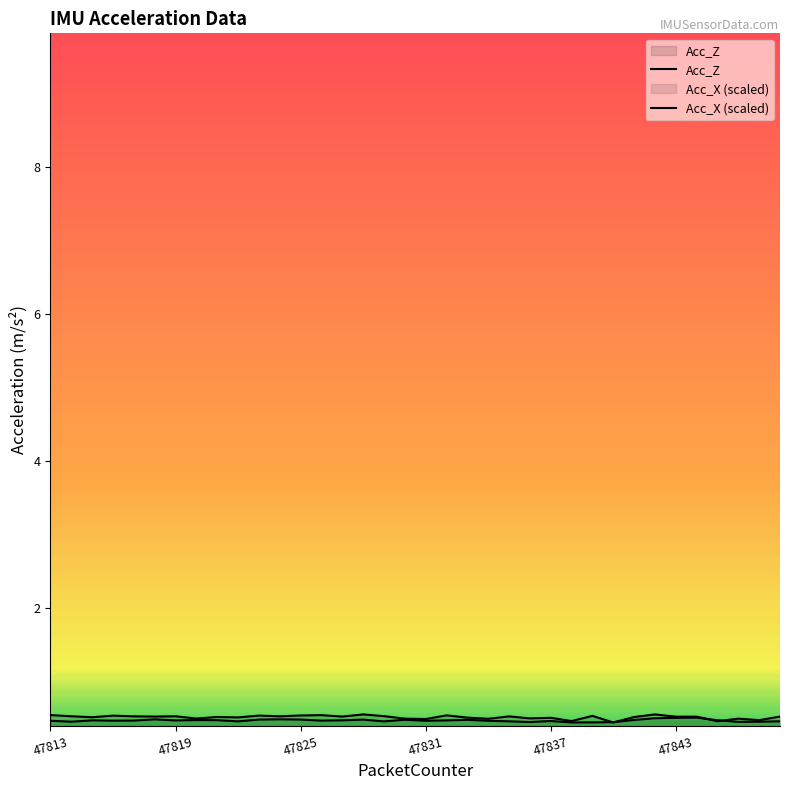

Count the Acc_Z values in the range 0 to 1.

36